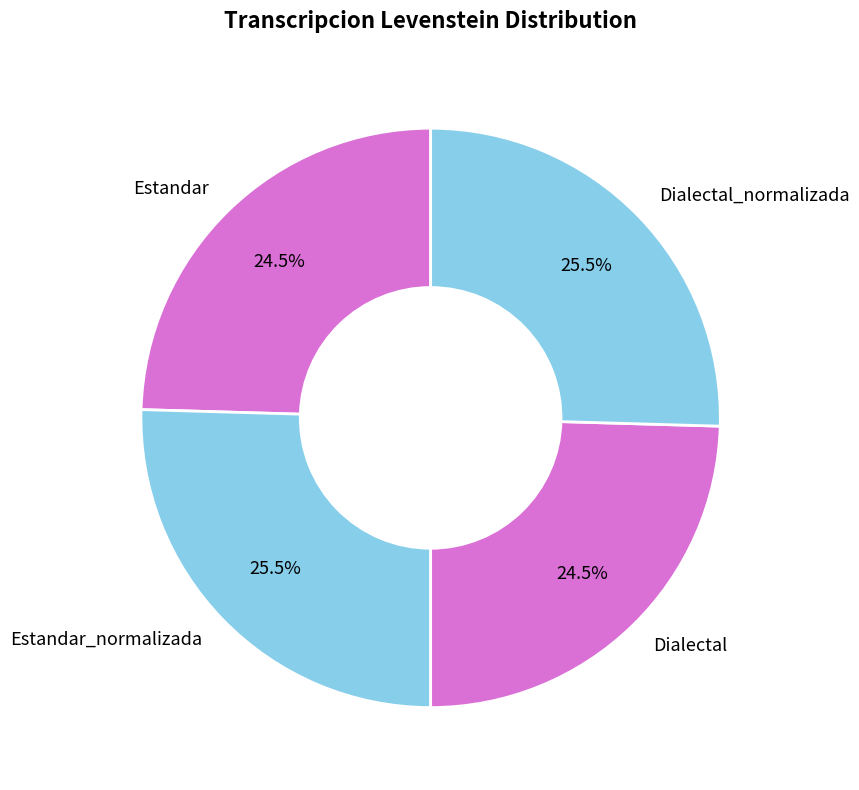

Do Estandar_normalizada and Dialectal_normalizada together represent more than half of the pie?

Yes